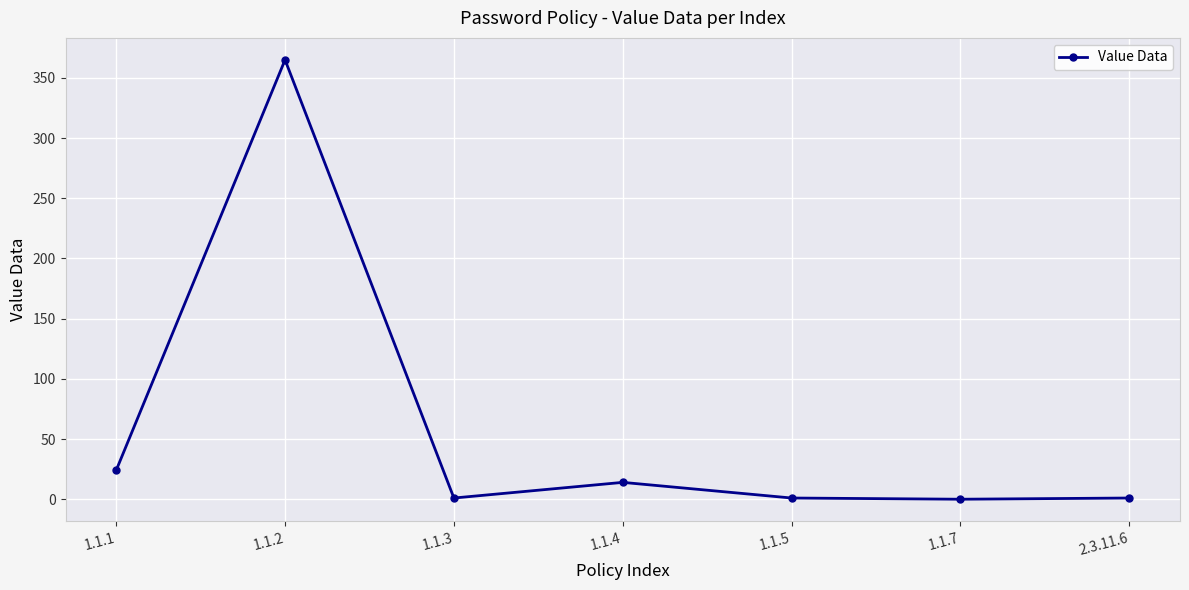

How many categories are shown in the chart?

7